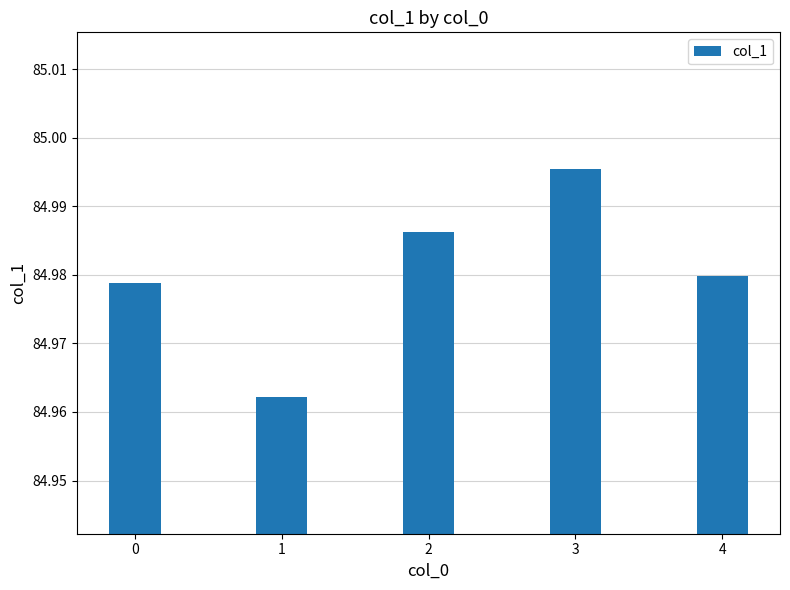

Count the values in the range 84 to 85.

5